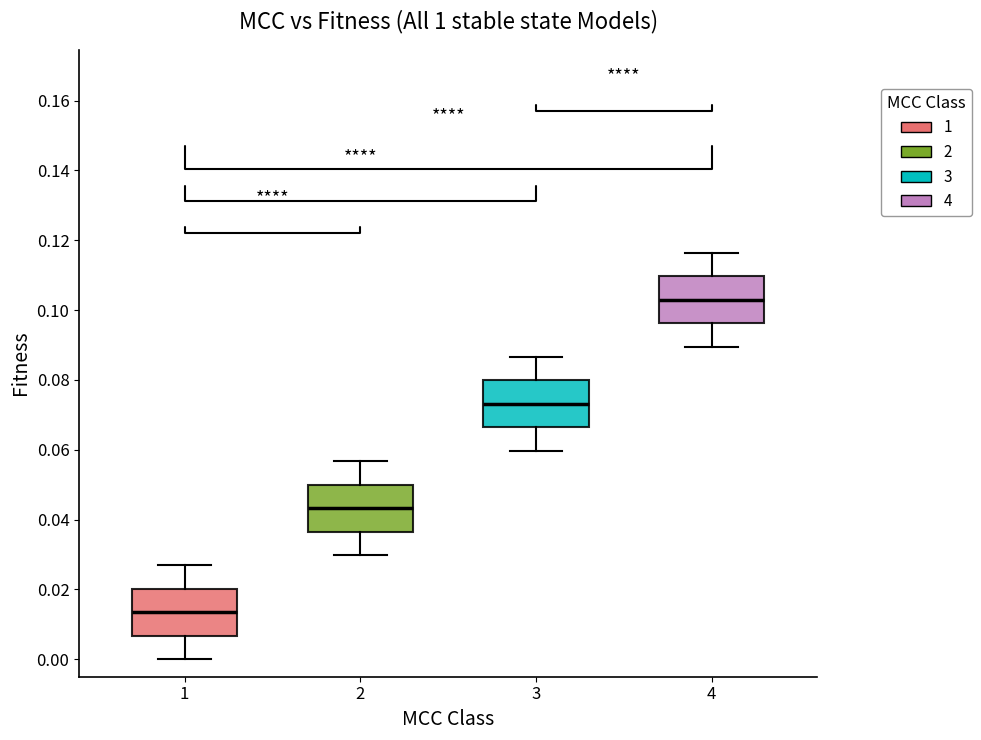

Reading left to right, read every box against the y-axis: the position of its median line, the range the box covers, and the ends of its whiskers. The values are not printed on the chart, so give them approximately, as read against the axis.

1: median 0.014, box 0.006 to 0.020, whiskers 0.000 to 0.026
2: median 0.044, box 0.036 to 0.050, whiskers 0.030 to 0.056
3: median 0.074, box 0.066 to 0.080, whiskers 0.060 to 0.086
4: median 0.102, box 0.096 to 0.110, whiskers 0.090 to 0.116